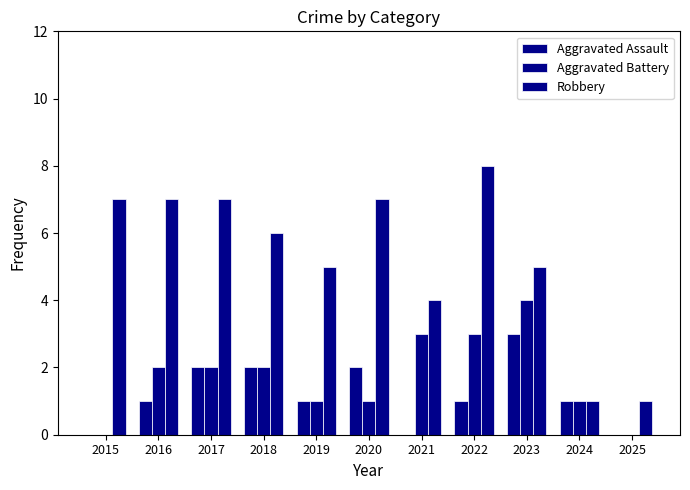

What is the difference between the highest and lowest values at 2023?

2